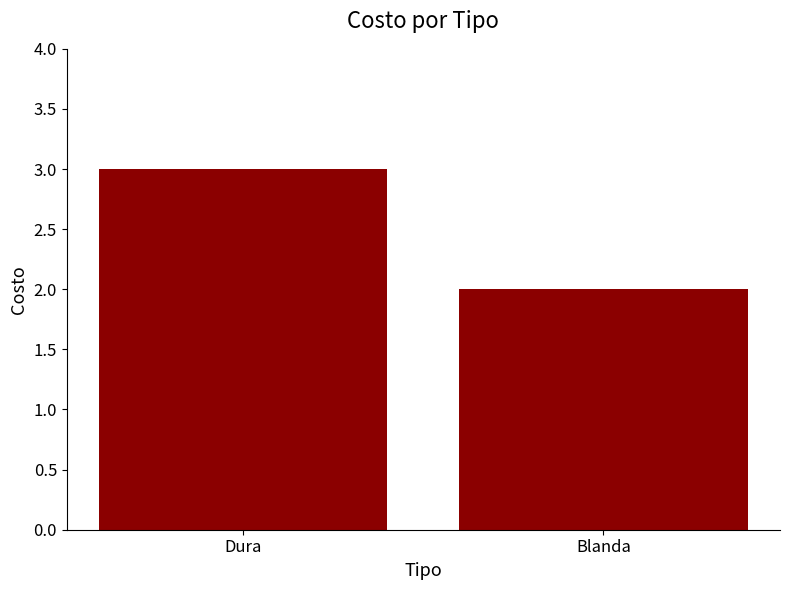

What is the maximum value shown in the chart?

3